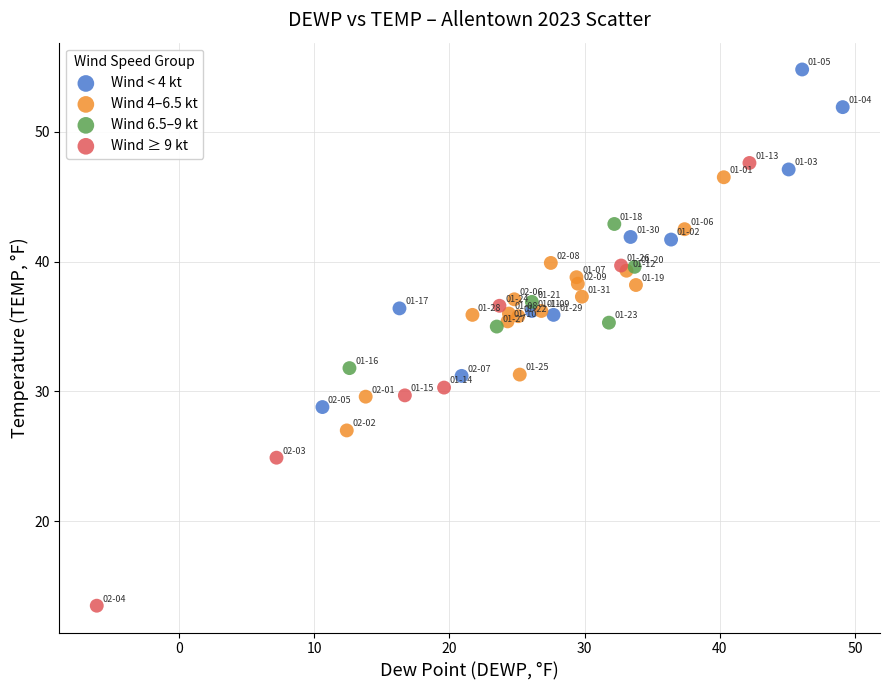

Which series contains the highest Y value?

Wind < 4 kt